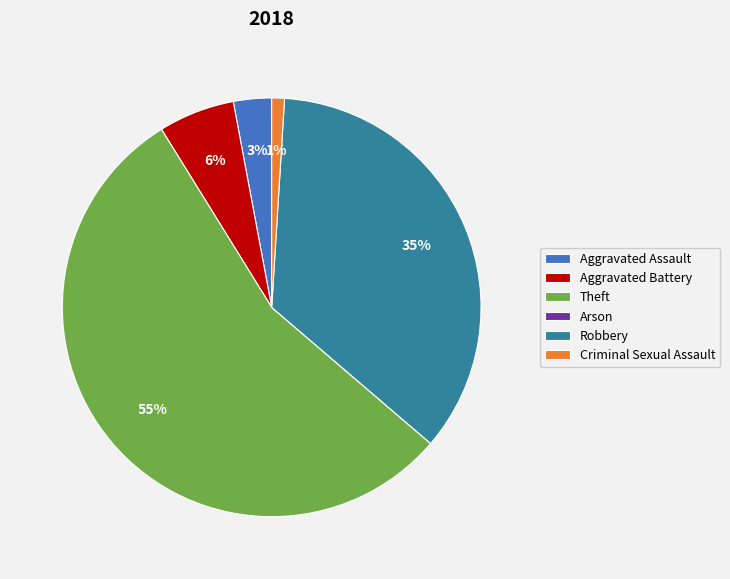

Is there any slice that represents more than half of the pie?

Yes